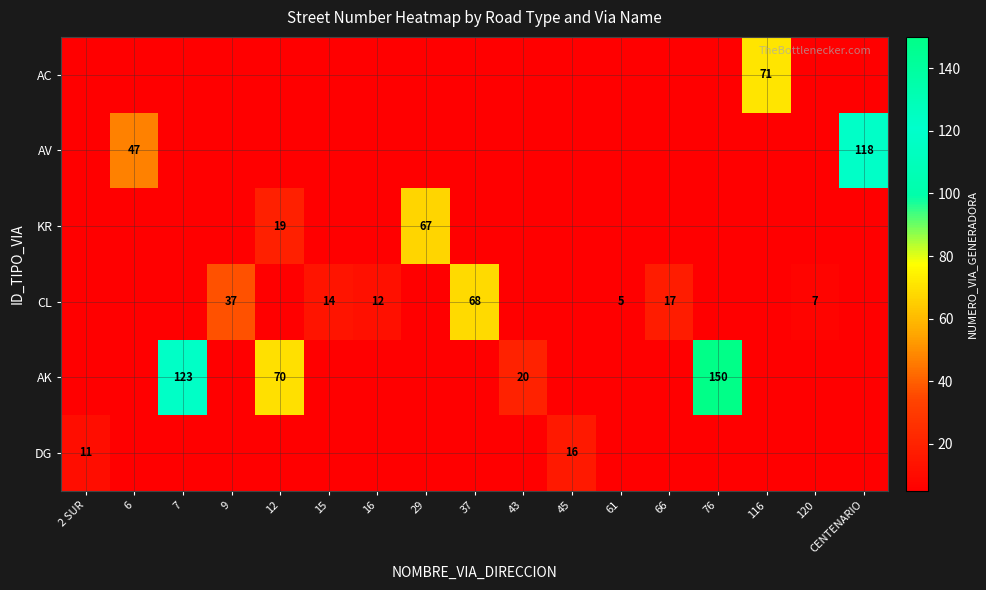

At which label does CL reach its peak?

37